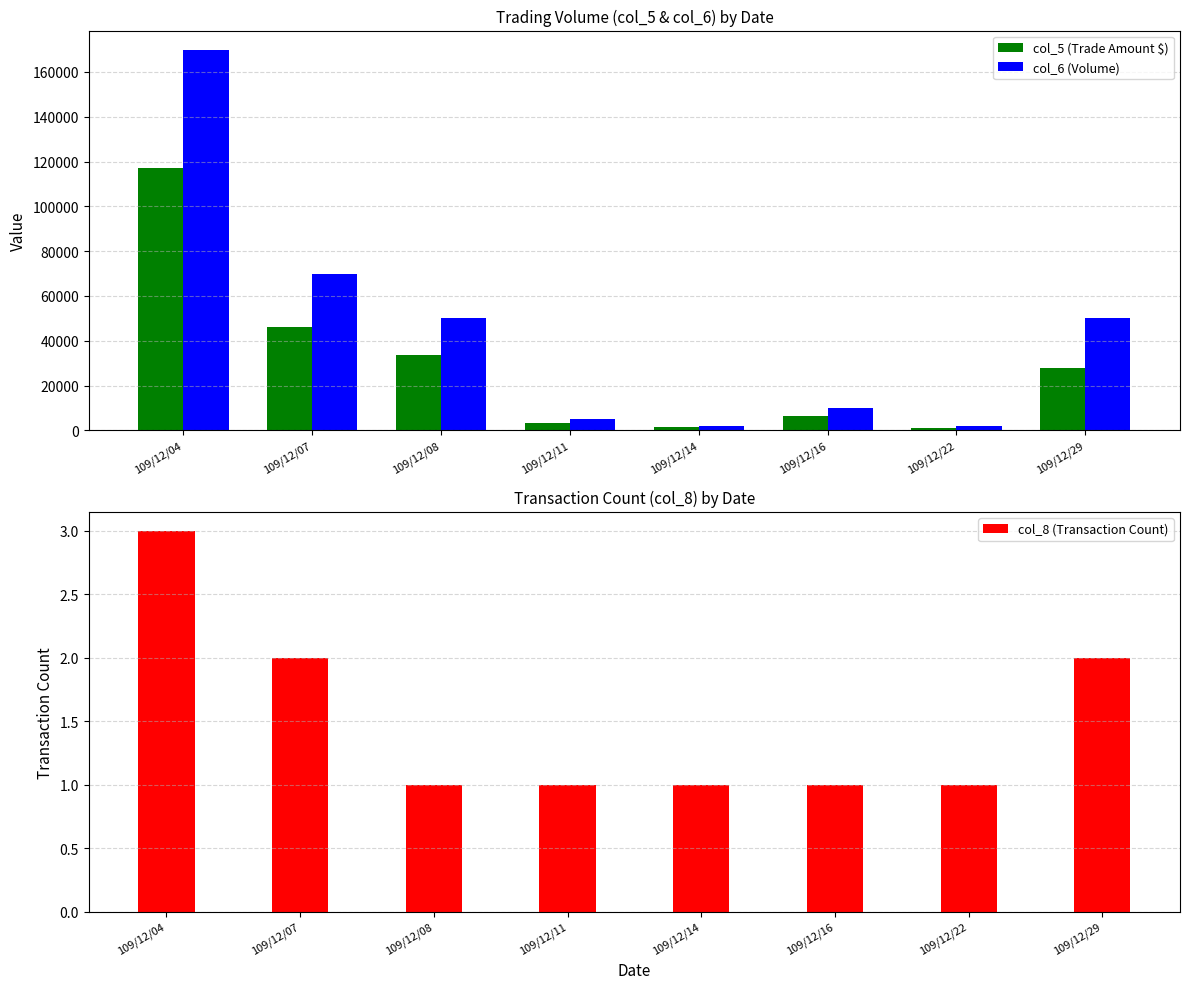

What is the sum of the col_6 (Volume) values at 109/12/22 and 109/12/04?

172000